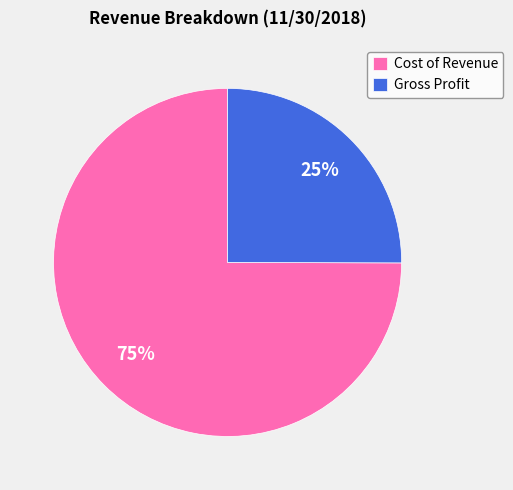

Which has a higher value, Gross Profit or Cost of Revenue?

Cost of Revenue